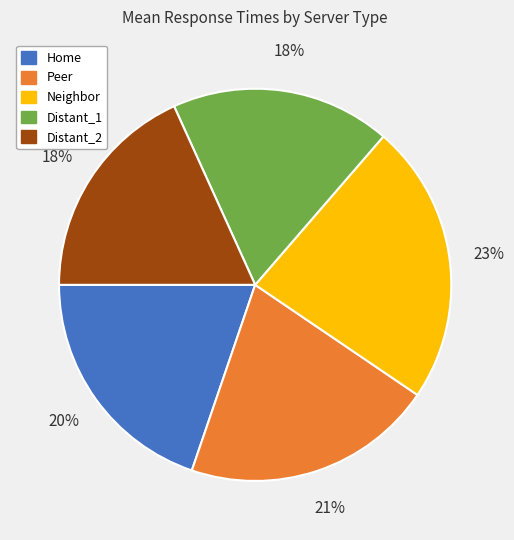

To the nearest percent, what is the combined percentage of Peer and Distant_1?

39%